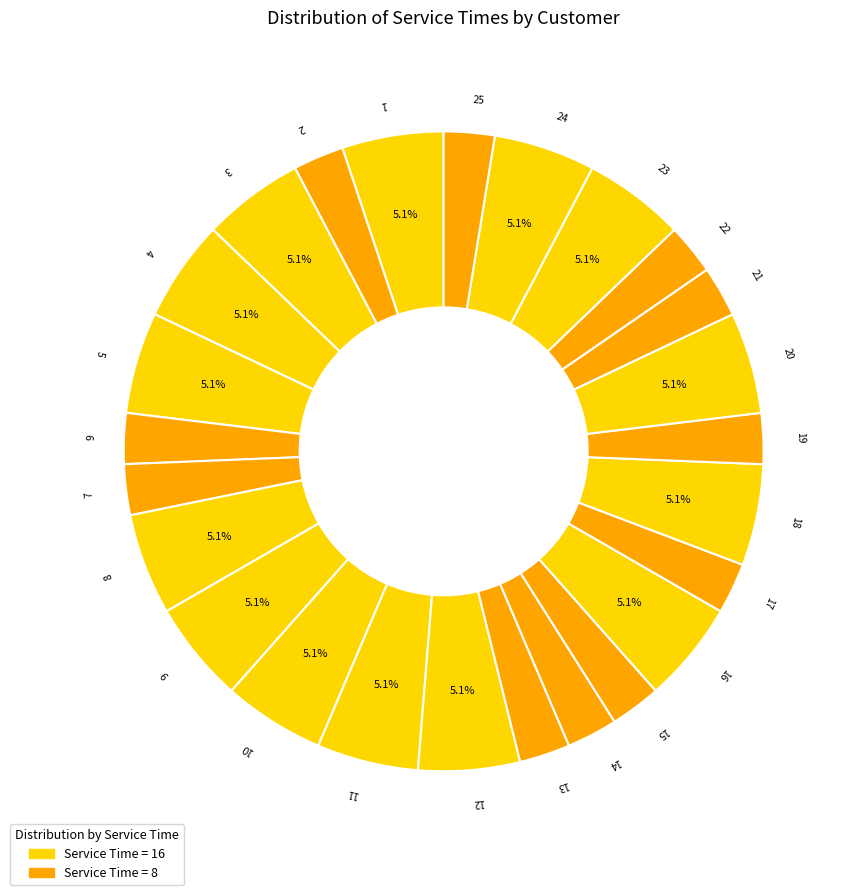

Approximately how many times larger is the value at 22 compared to 21?

1.0